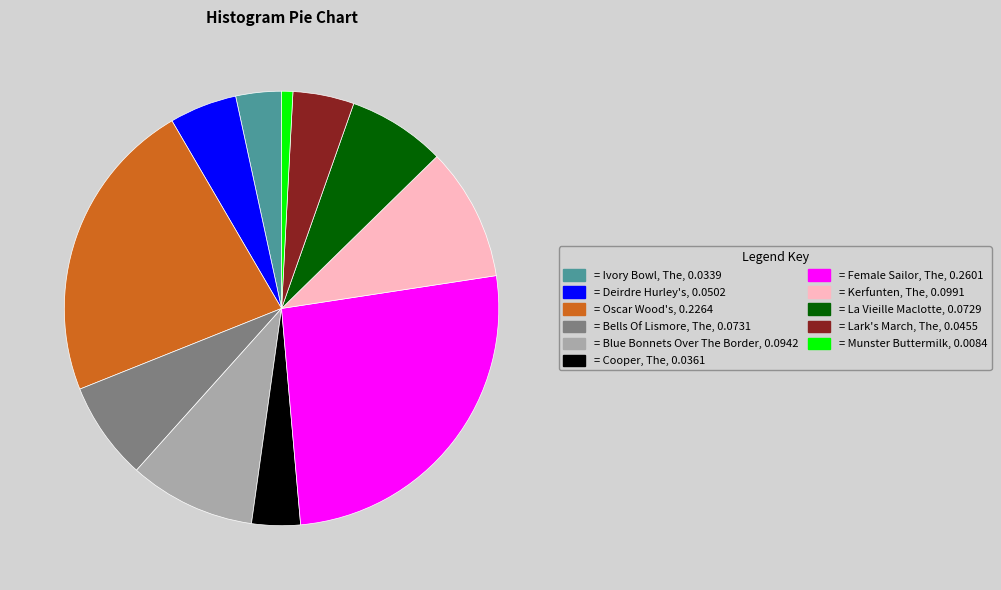

Is there any slice that represents more than half of the pie?

No